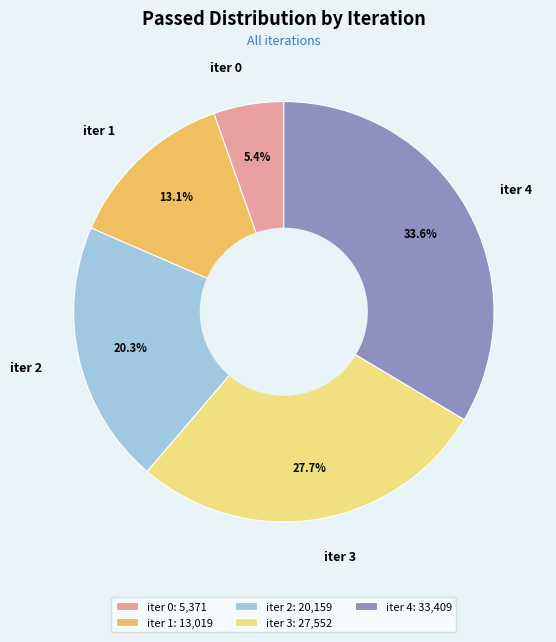

Which has a higher value, iter 4 or iter 0?

iter 4